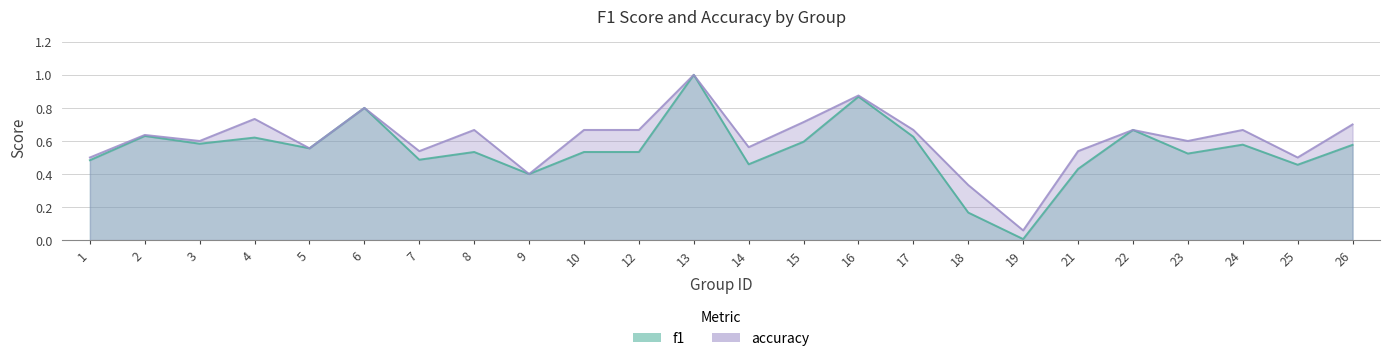

What are all the series names shown in the legend?

f1, accuracy